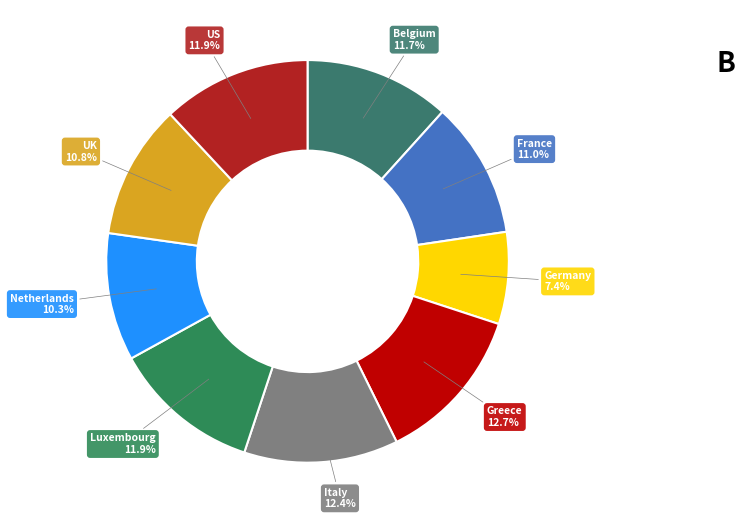

Which category has the smallest portion of the pie?

Germany